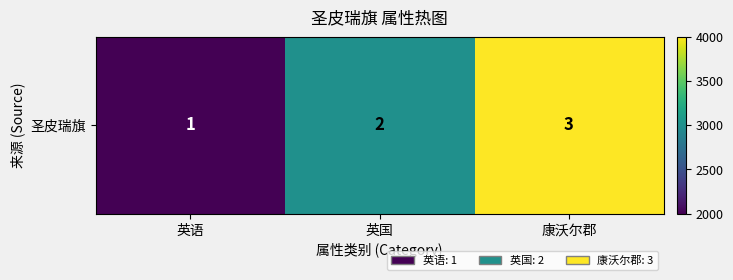

What is the approximate value at 英国?

3000